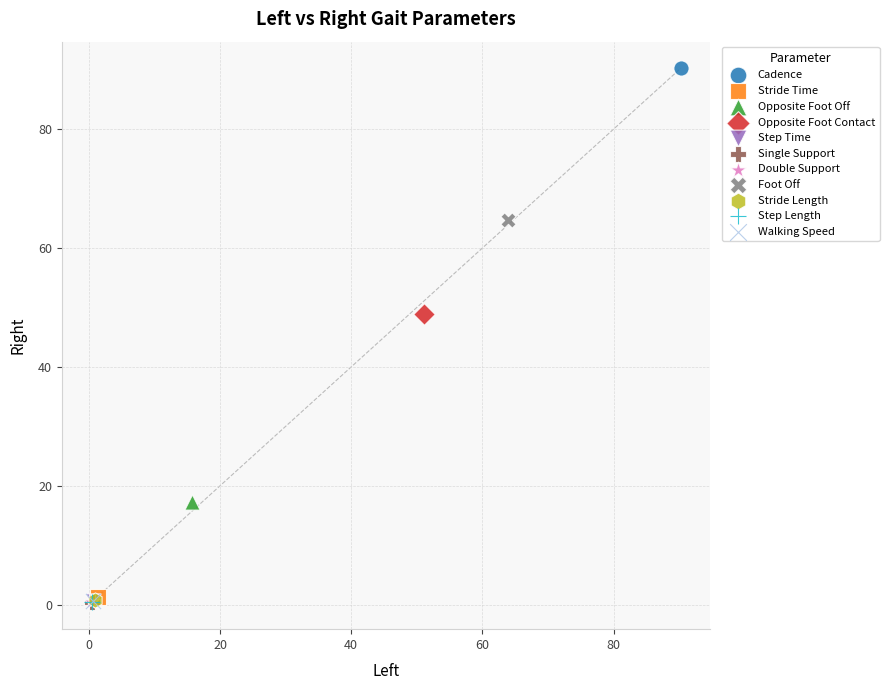

What are all the series names shown in the legend?

Cadence, Stride Time, Opposite Foot Off, Opposite Foot Contact, Step Time, Single Support, Double Support, Foot Off, Stride Length, Step Length, Walking Speed